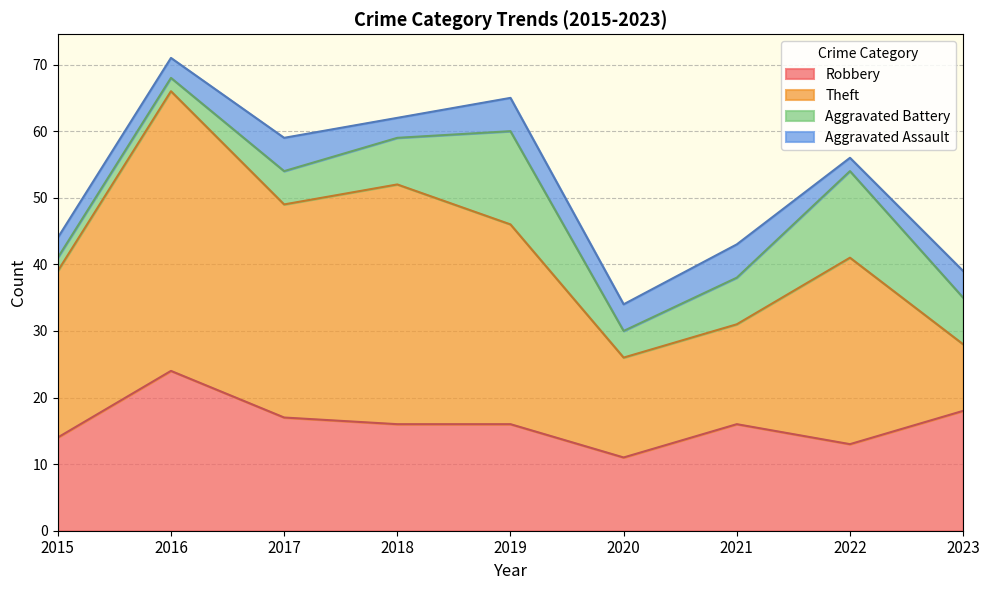

In Robbery, how many points are higher than both neighbors (excluding endpoints)?

2